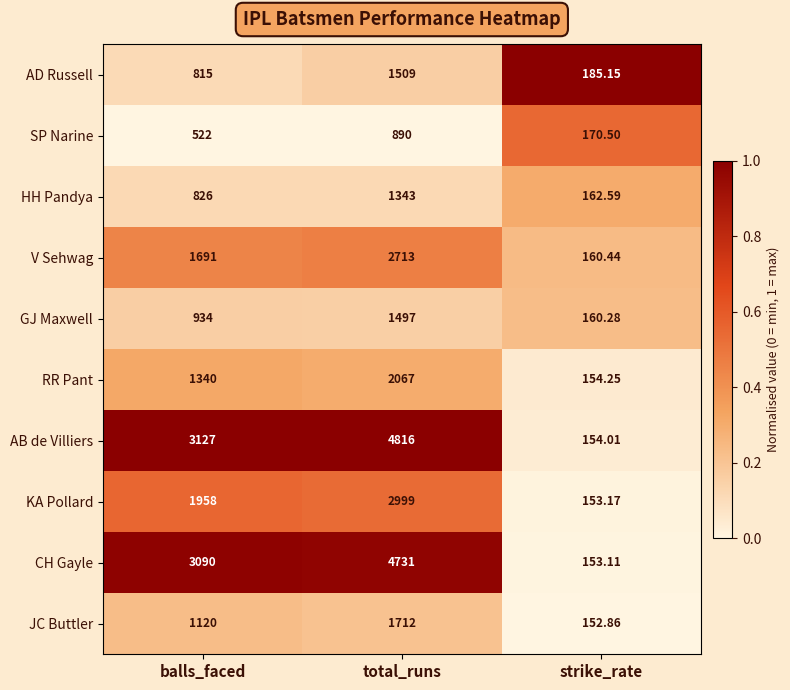

Which series has the largest range (max minus min)?

AB de Villiers